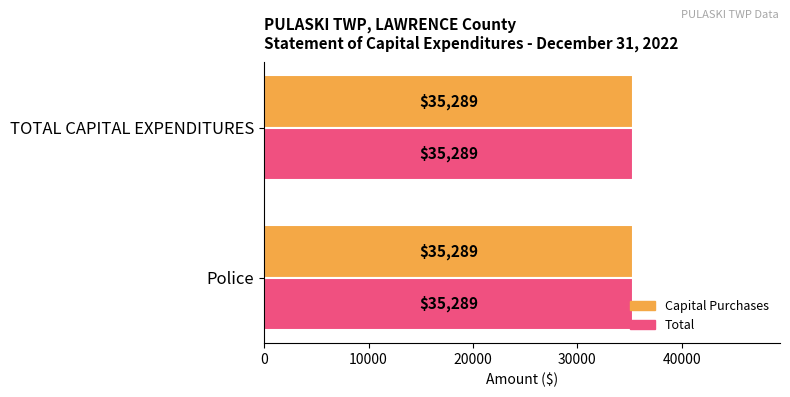

Is it true that Capital Purchases equals -13843 at Gas System?

False